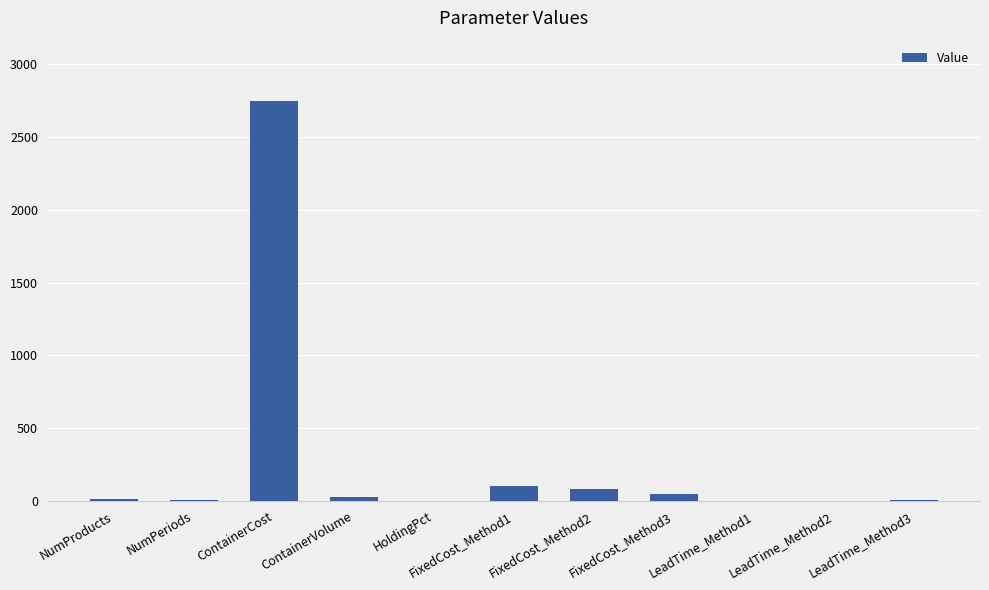

What value does the data have at NumProducts?

10.0